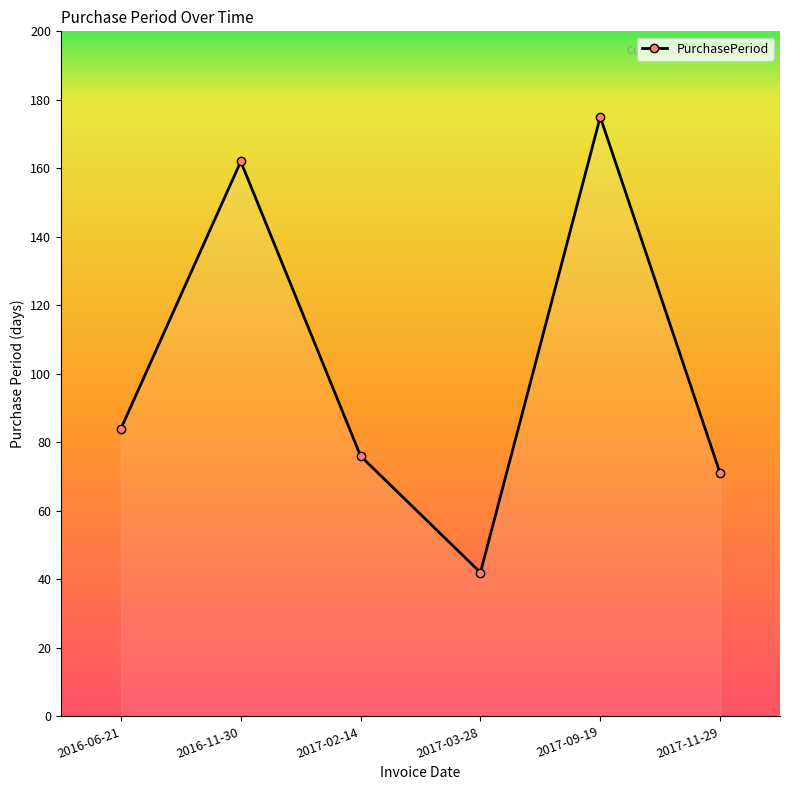

Approximately how many times larger is the value at 2016-11-30 compared to 2017-03-28?

3.9